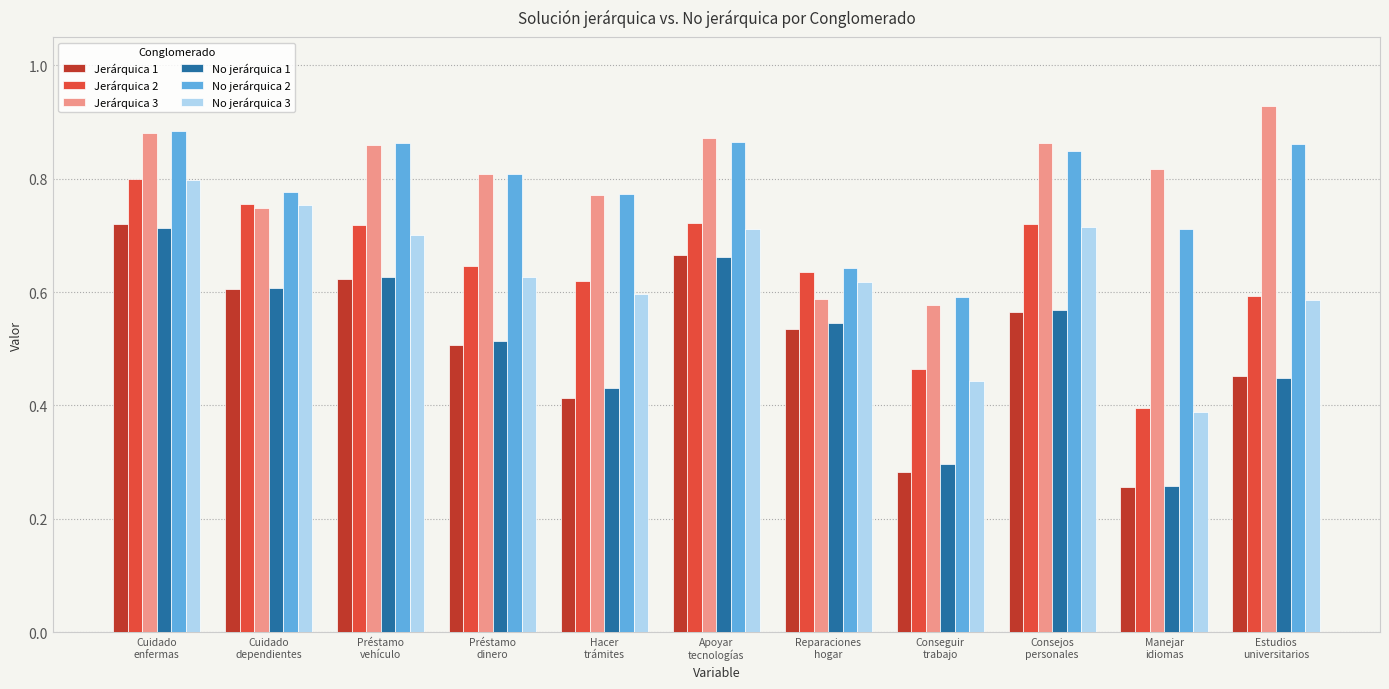

How many groups of bars are there?

11